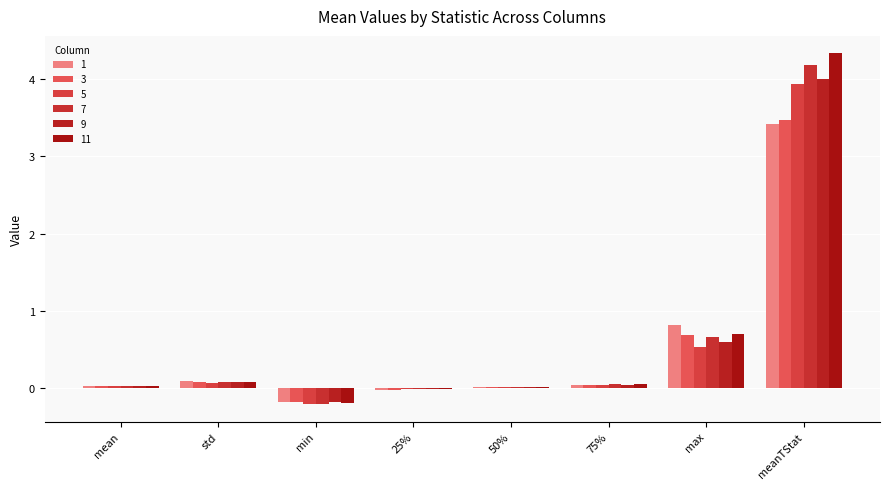

Where is 5 nearest to the value 1?

max